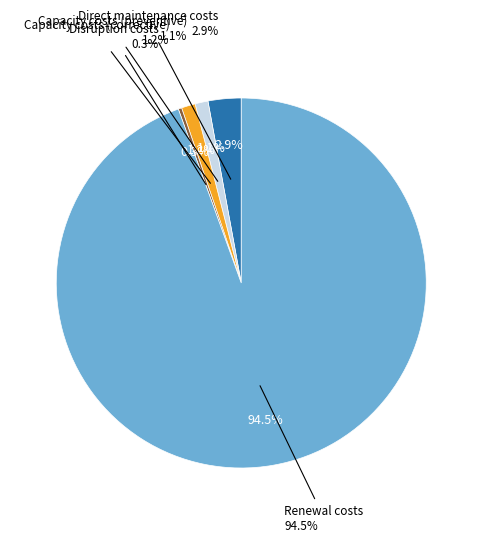

Which slice is the largest?

Renewal costs